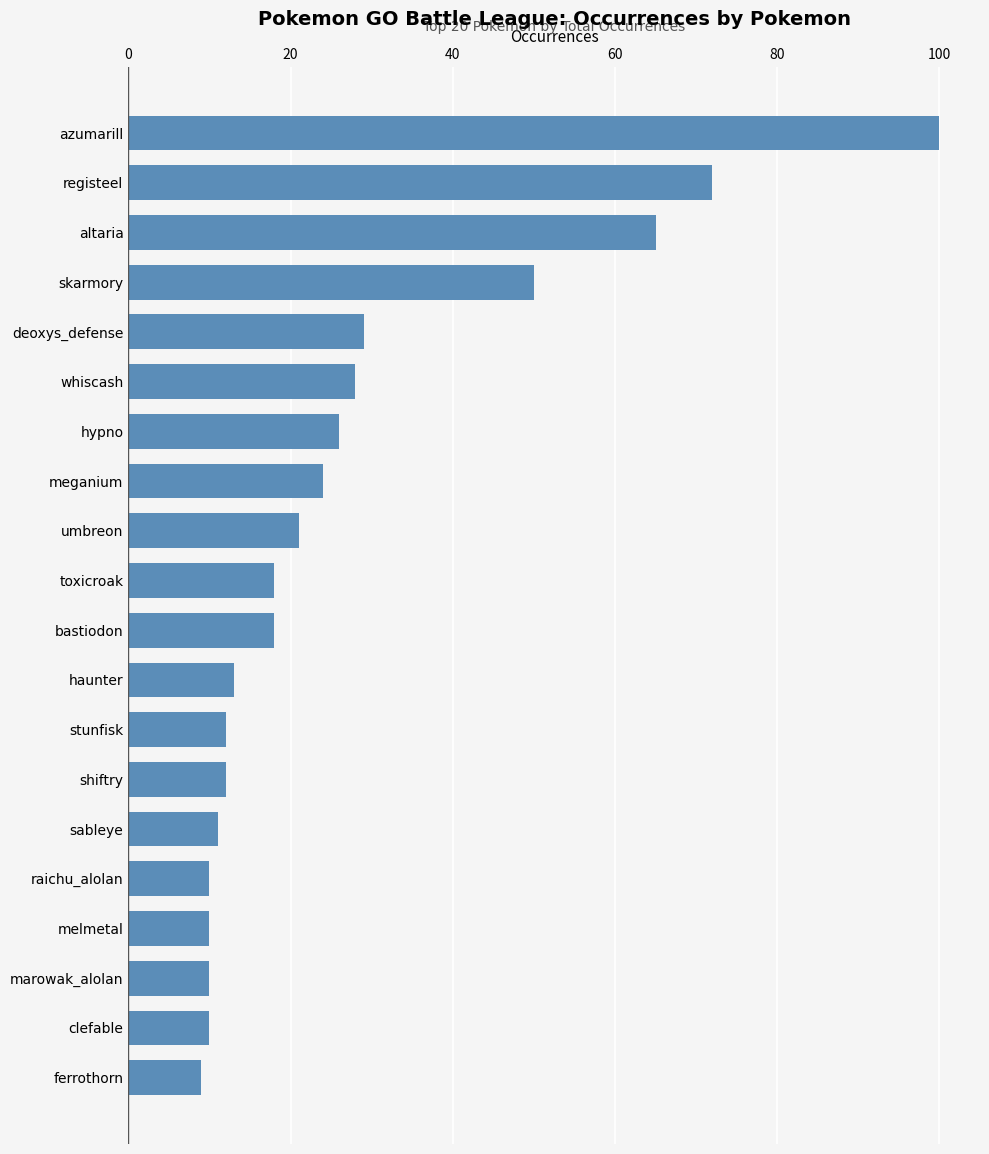

At which label is the value closest to 54?

skarmory